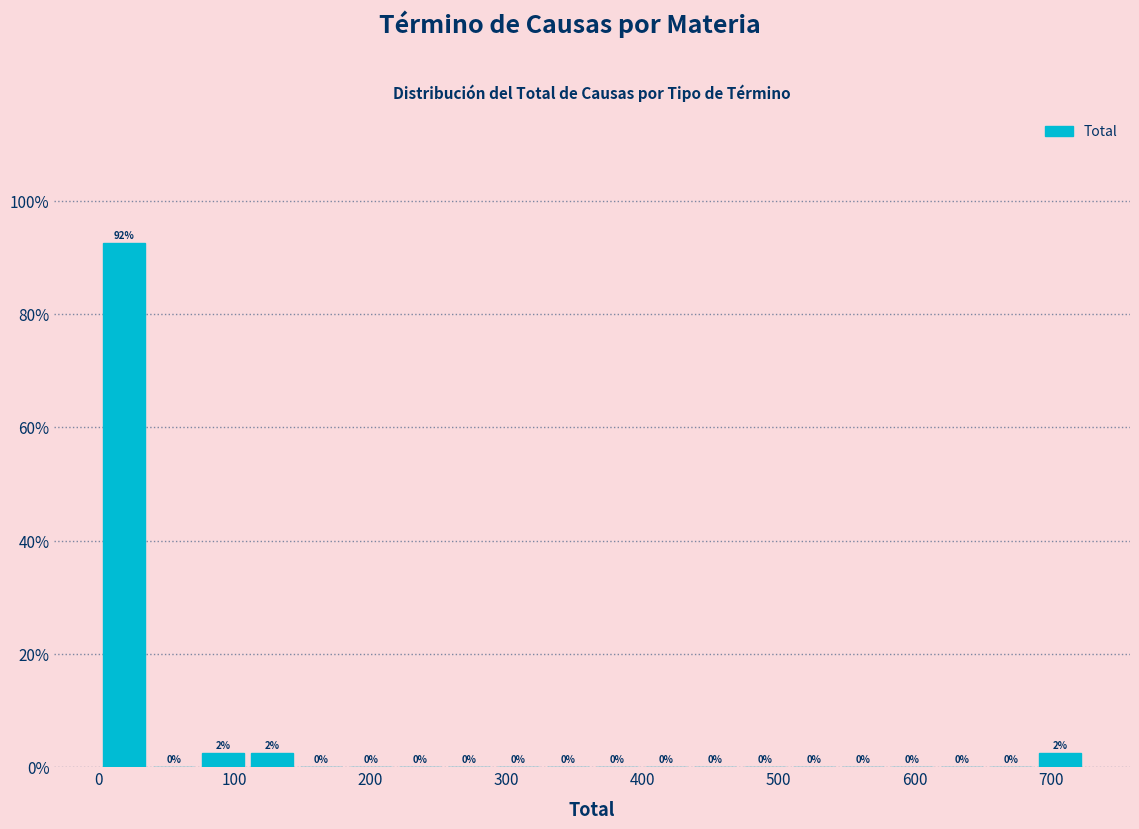

Read against the x-axis, roughly where is the centre of the tallest bar?

20